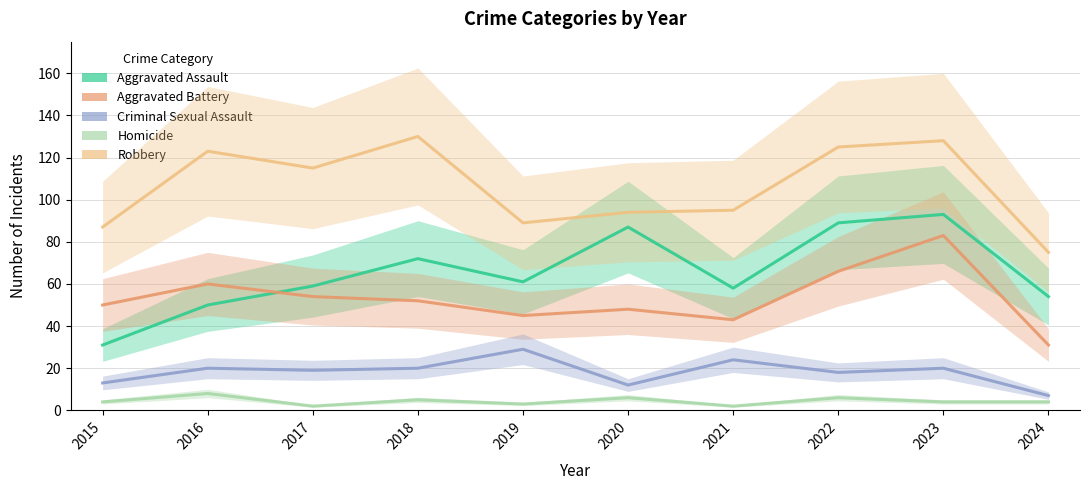

Which label corresponds to the largest value in the chart?

2018